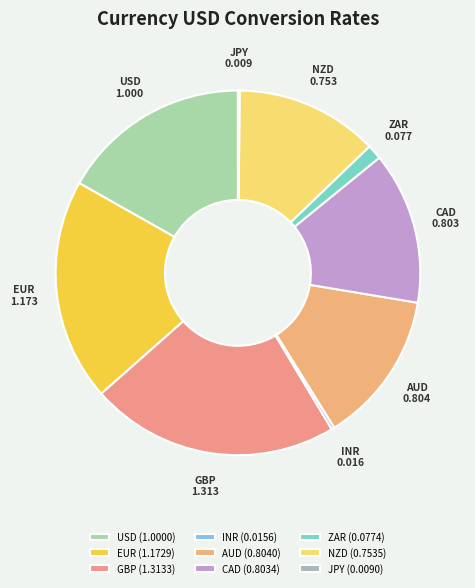

Do USD and GBP together represent more than half of the pie?

No